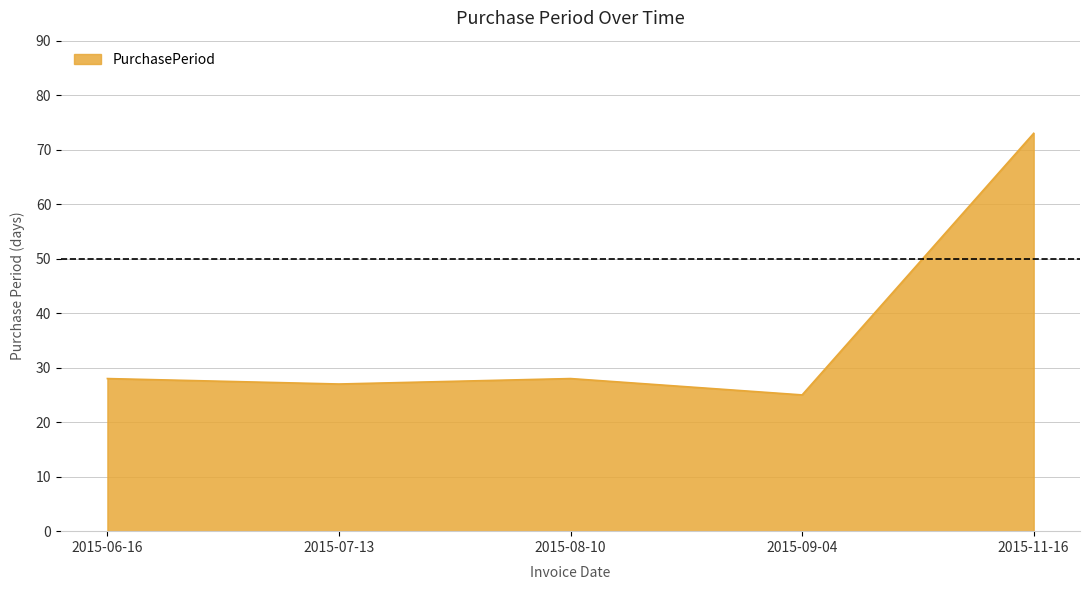

Is it true that the value at 2015-09-04 is 35?

False